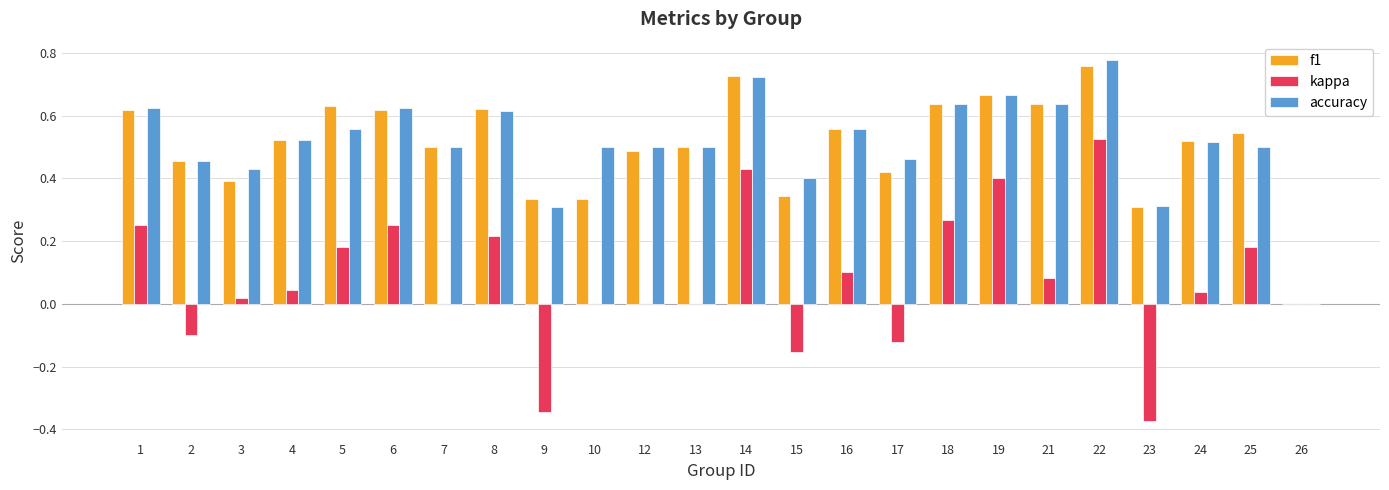

The value of accuracy at 13 is 0.3. True or false?

False